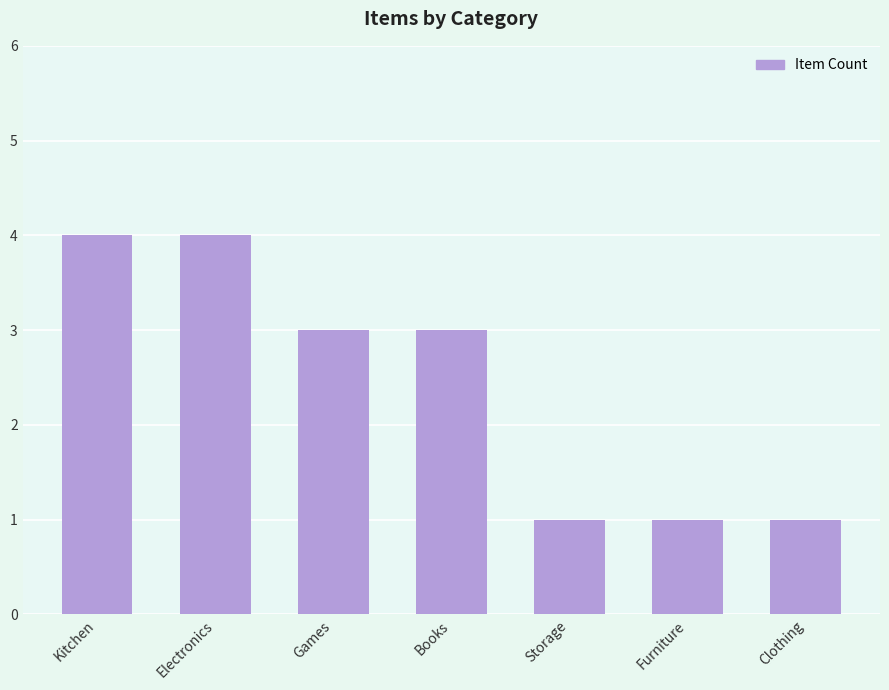

What is the minimum value shown in the chart?

1